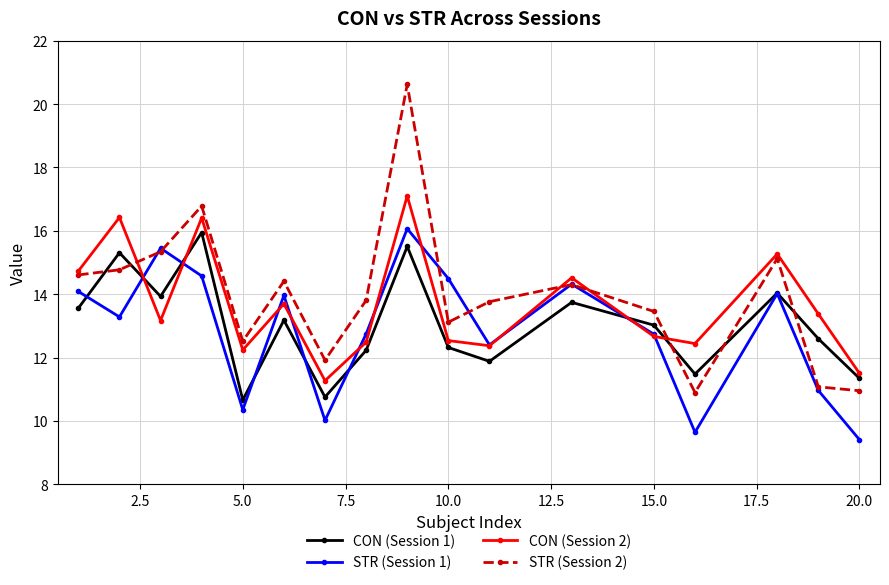

Which series has the widest spread of values?

STR (Session 2)